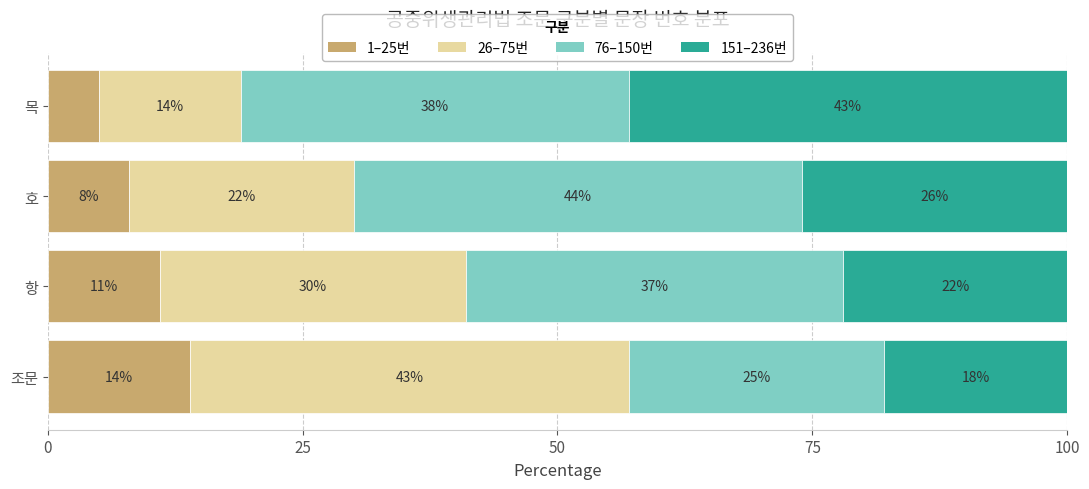

What is the total value across all series at 조문?

100